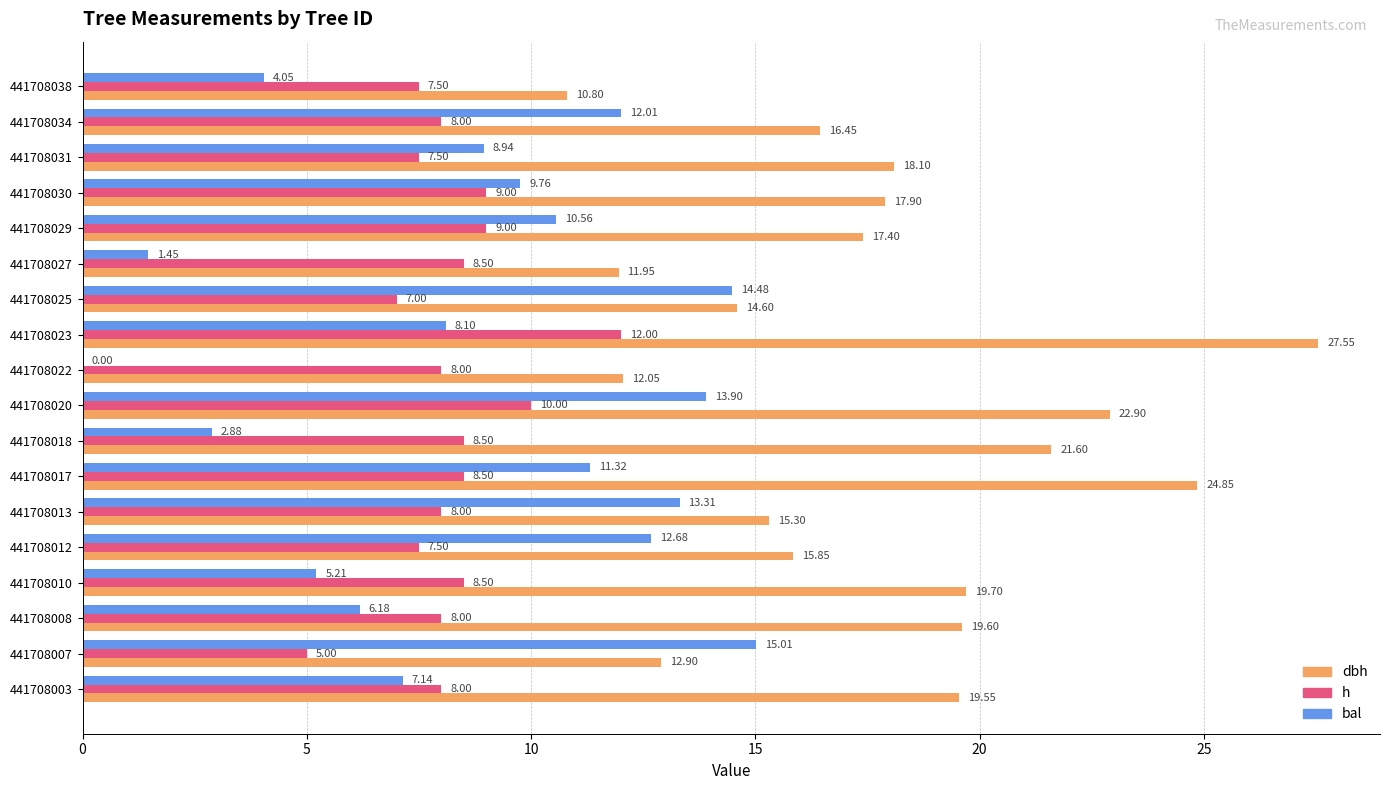

How many categories are shown in the chart?

18